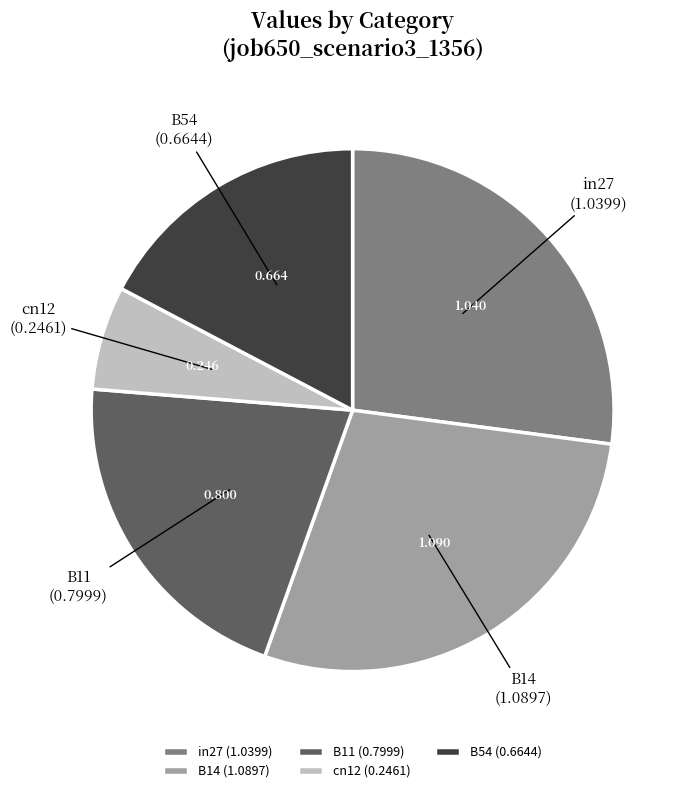

The B54 slice represents 7% of the pie. True or false?

False